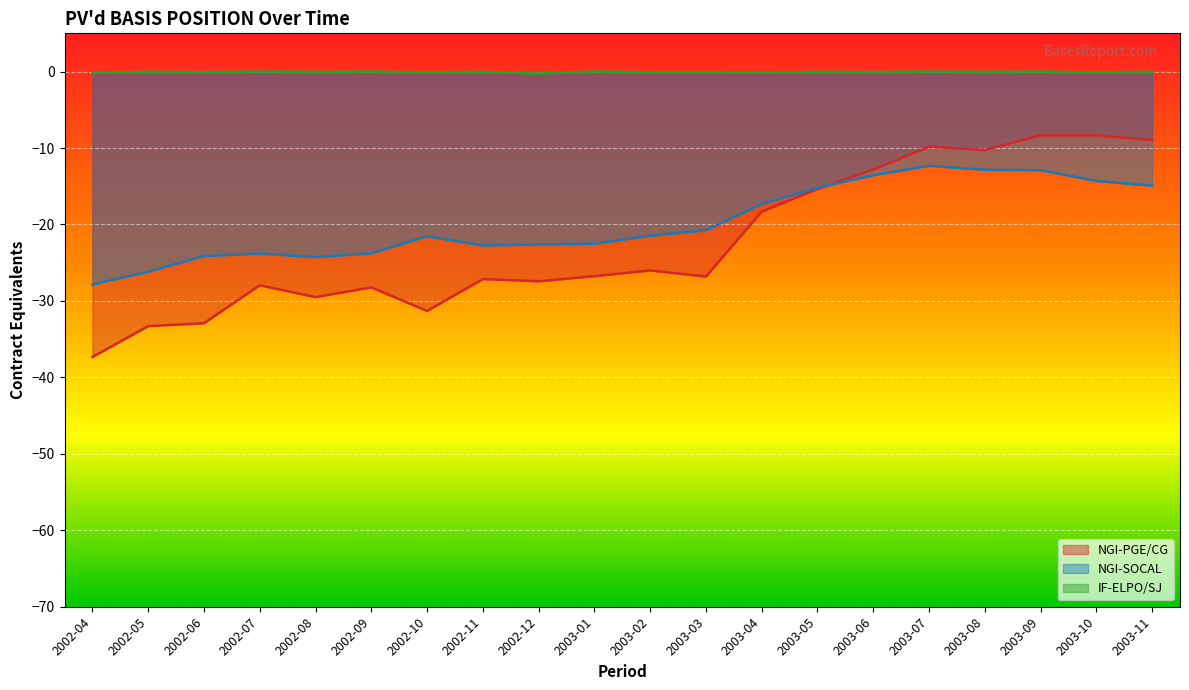

Reading left to right, list all the values displayed in this chart.

NGI-PGE/CG: 2002-04=-37.3	2002-05=-33.3	2002-06=-32.9	2002-07=-28.0	2002-08=-29.5	2002-09=-28.2	2002-10=-31.3	2002-11=-27.1	2002-12=-27.4	2003-01=-26.8	2003-02=-26.0	2003-03=-26.8	2003-04=-18.3	2003-05=-15.4	2003-06=-12.8	2003-07=-9.8	2003-08=-10.3	2003-09=-8.3	2003-10=-8.3	2003-11=-8.9
NGI-SOCAL: 2002-04=-27.9	2002-05=-26.2	2002-06=-24.1	2002-07=-23.8	2002-08=-24.3	2002-09=-23.8	2002-10=-21.5	2002-11=-22.7	2002-12=-22.6	2003-01=-22.5	2003-02=-21.5	2003-03=-20.8	2003-04=-17.3	2003-05=-15.2	2003-06=-13.6	2003-07=-12.3	2003-08=-12.8	2003-09=-12.9	2003-10=-14.3	2003-11=-14.9
IF-ELPO/SJ: 2002-04=-0.2	2002-05=-0.0	2002-06=-0.1	2002-07=-0.0	2002-08=-0.0	2002-09=-0.0	2002-10=-0.1	2002-11=-0.0	2002-12=-0.3	2003-01=-0.0	2003-02=-0.1	2003-03=-0.1	2003-04=-0.2	2003-05=-0.0	2003-06=-0.1	2003-07=-0.0	2003-08=-0.0	2003-09=-0.0	2003-10=-0.1	2003-11=-0.0